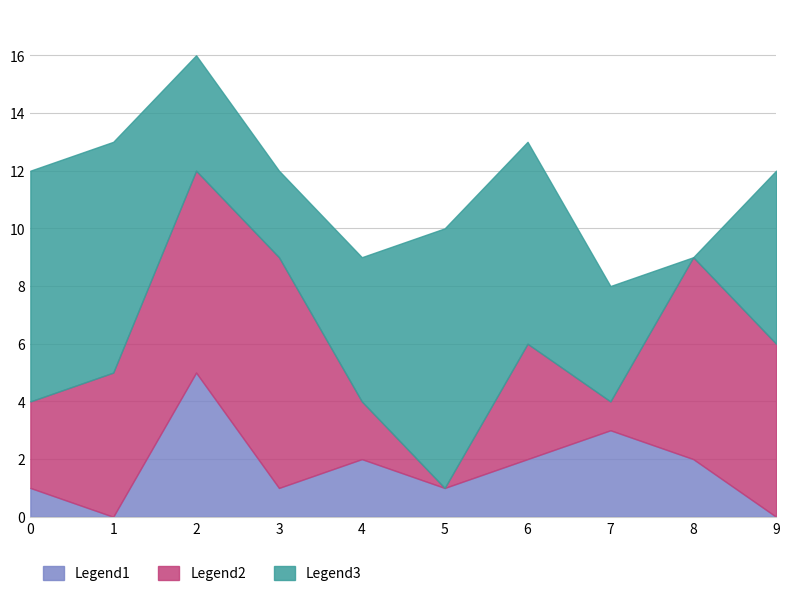

Count the Legend3 values in the range 4 to 8.

7